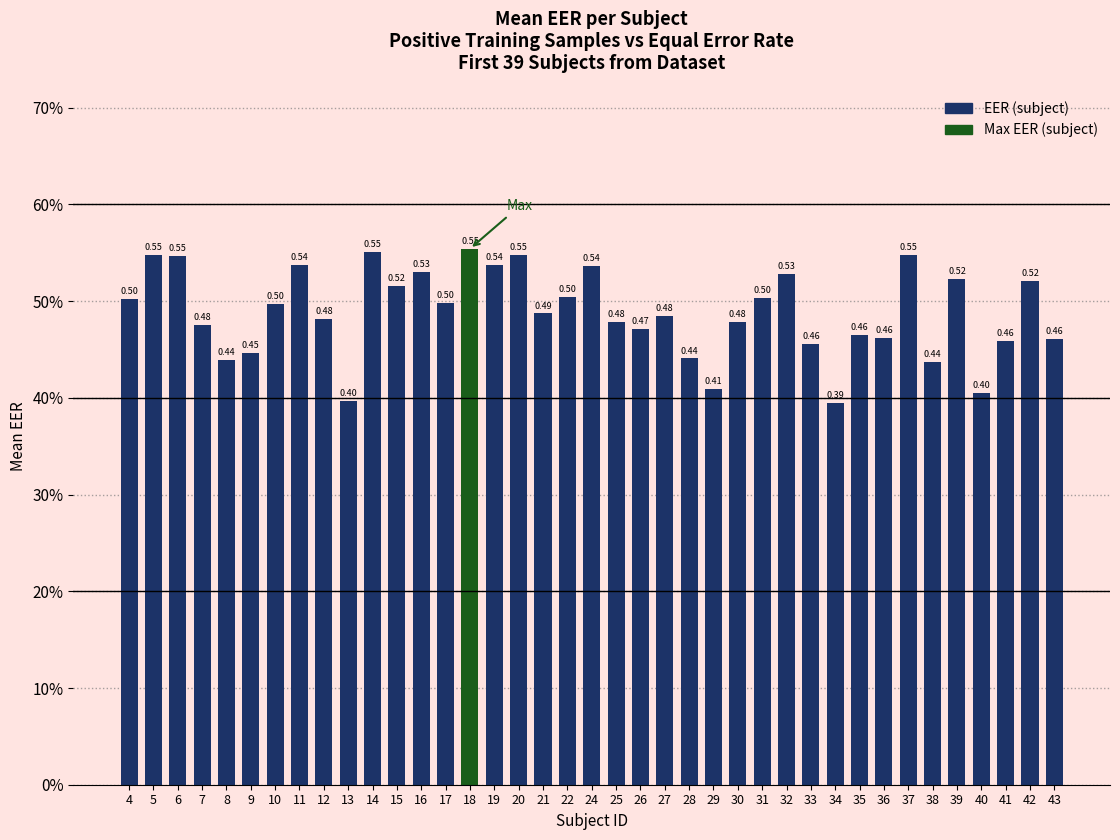

The chart shows a value of 0.4 at 28. True or false?

True